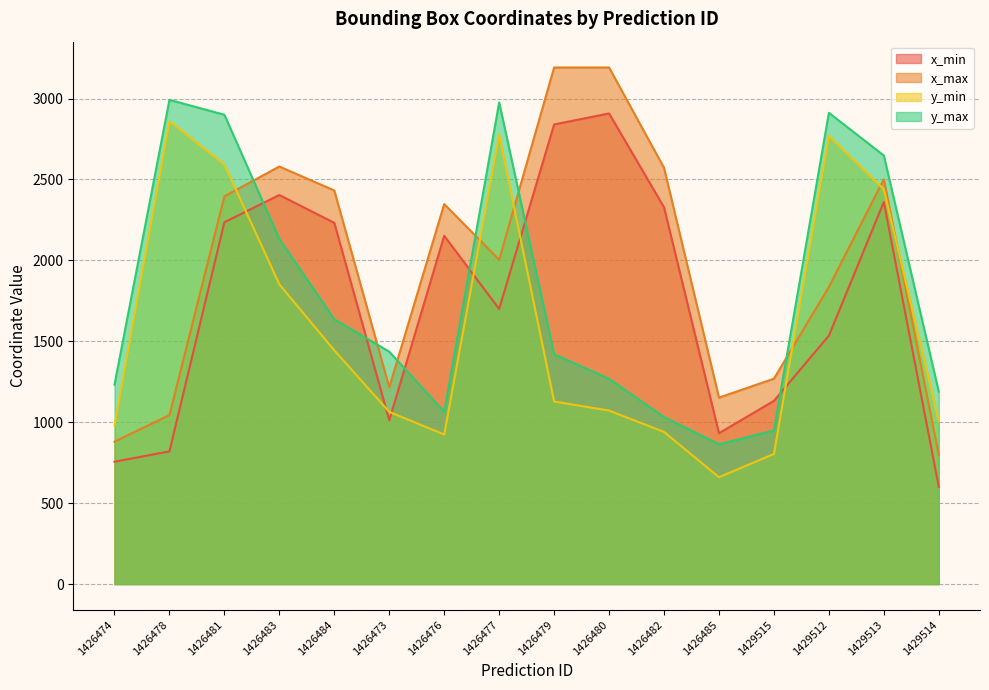

Does the chart display data point markers on the line(s)?

No